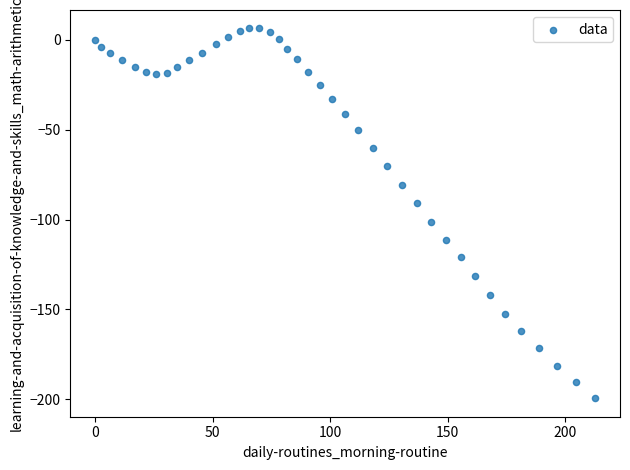

What is the range of X values (max minus min)?

212.7